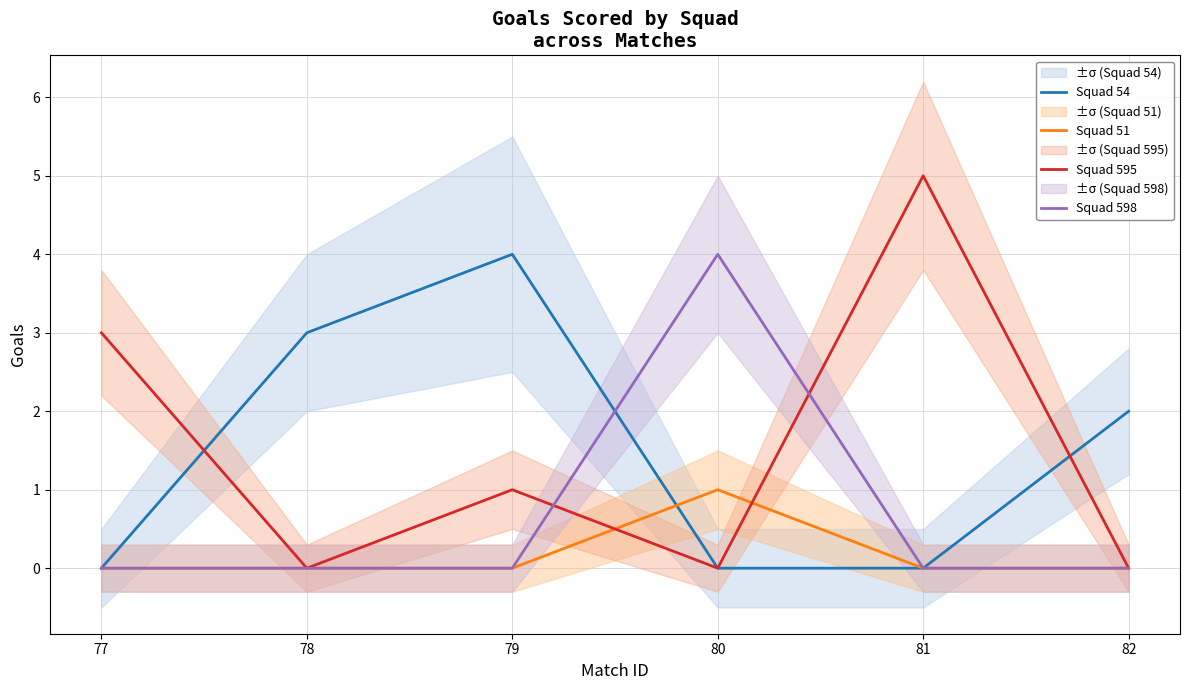

Reading left to right, list all the values displayed in this chart.

Squad 54: 0	3	4	0	0	2
Squad 51: 0	0	0	1	0	0
Squad 595: 3	0	1	0	5	0
Squad 598: 0	0	0	4	0	0